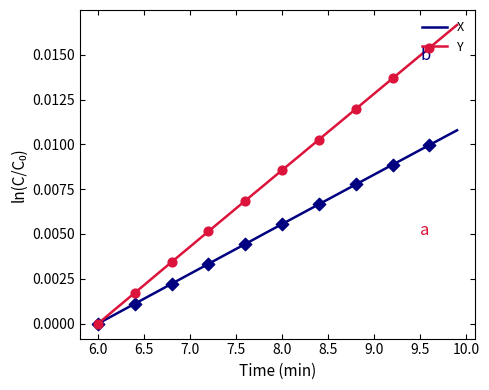

Which series has the largest total across all categories?

Y